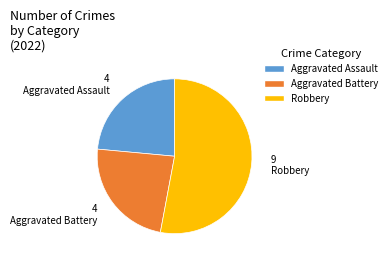

How many slices are in this pie chart?

3